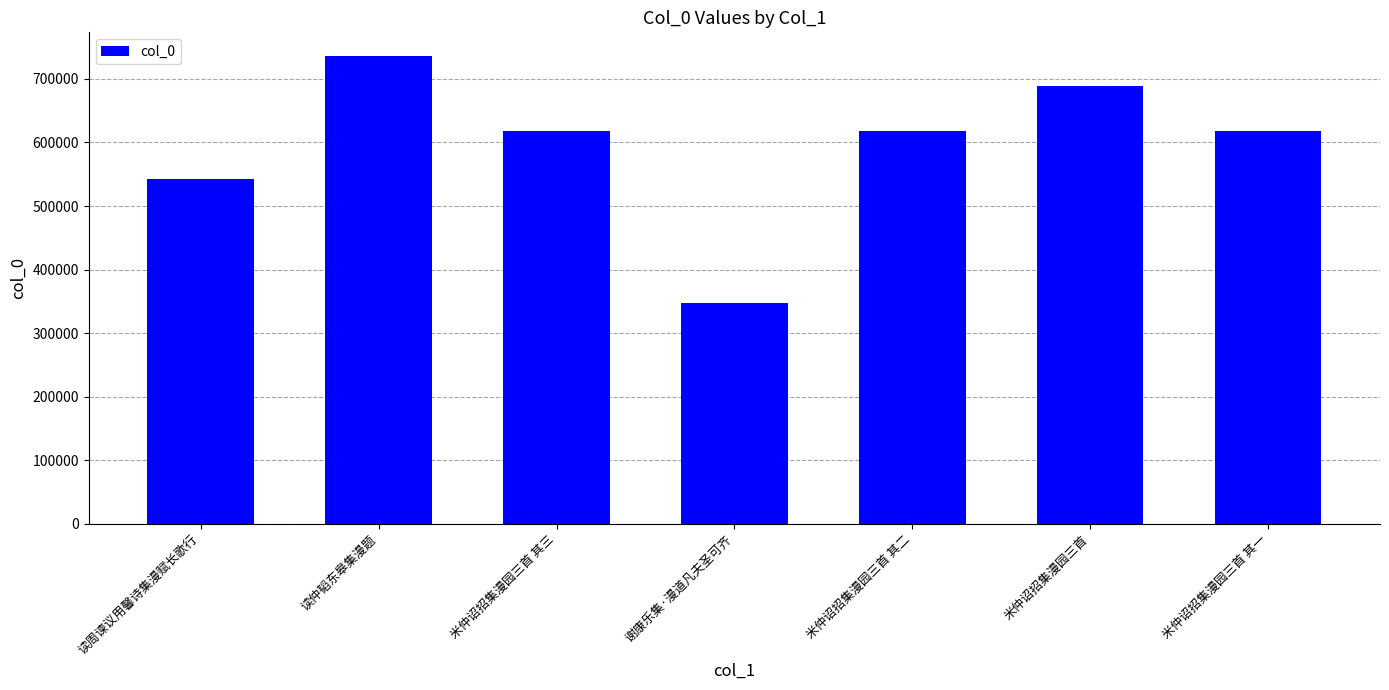

Between 米仲诏招集漫园三首 and 谢康乐集·漫道凡夫圣可齐, which is larger?

米仲诏招集漫园三首